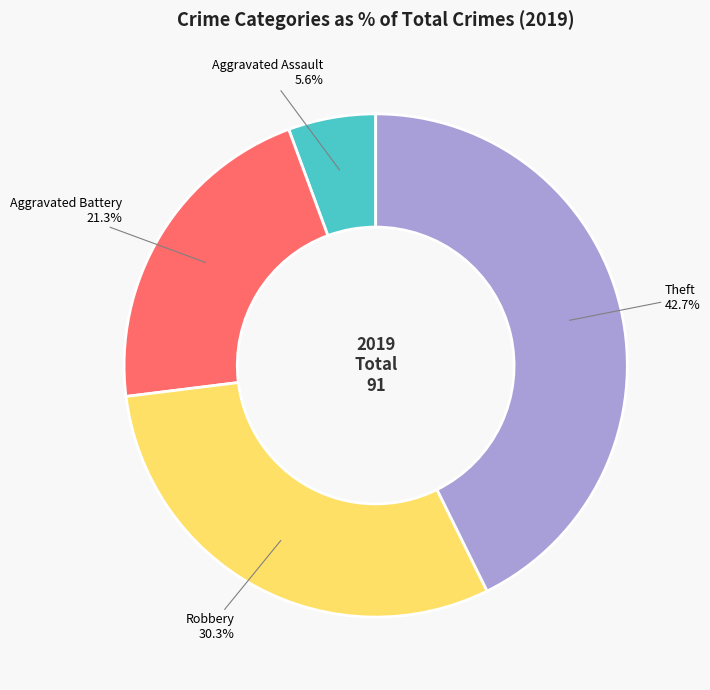

How many slices are in this pie chart?

4